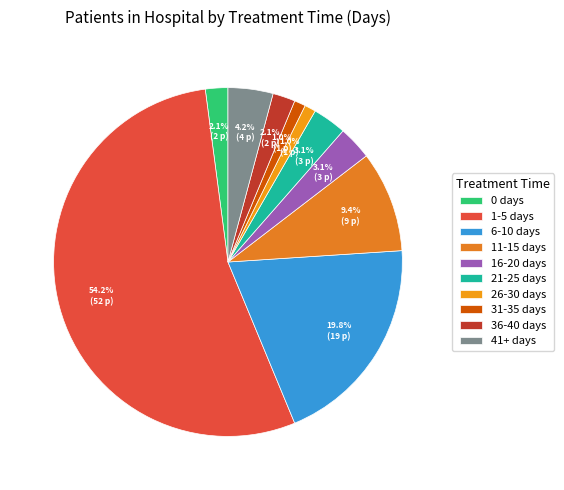

Which category accounts for the majority?

1-5 days